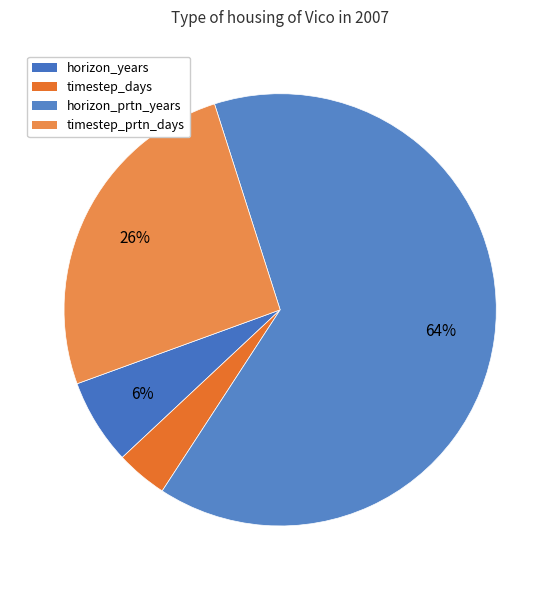

Does horizon_prtn_years account for over 50% of the chart?

Yes